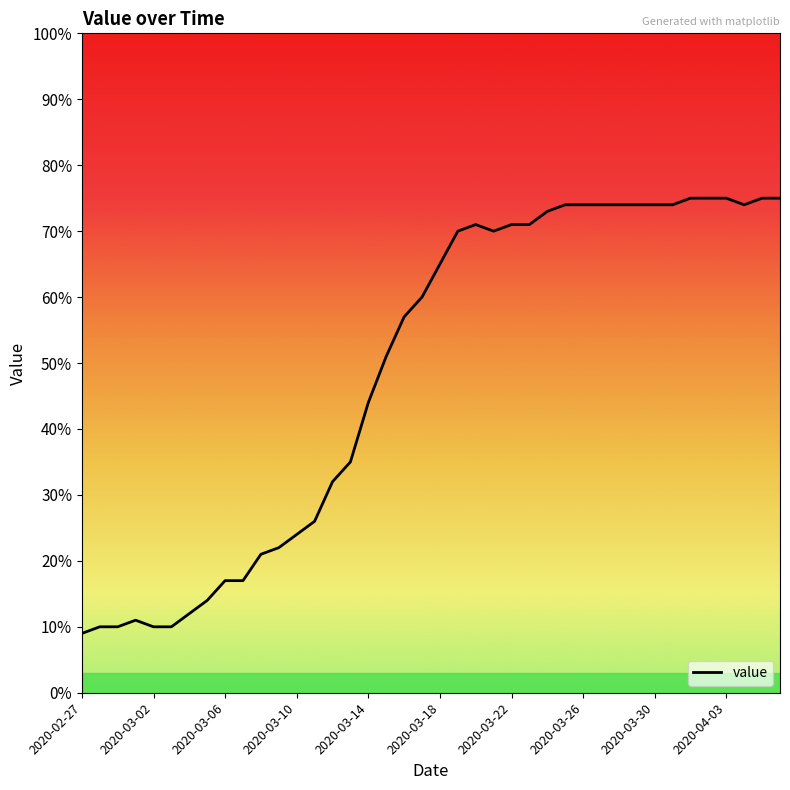

What is the greatest value displayed?

75